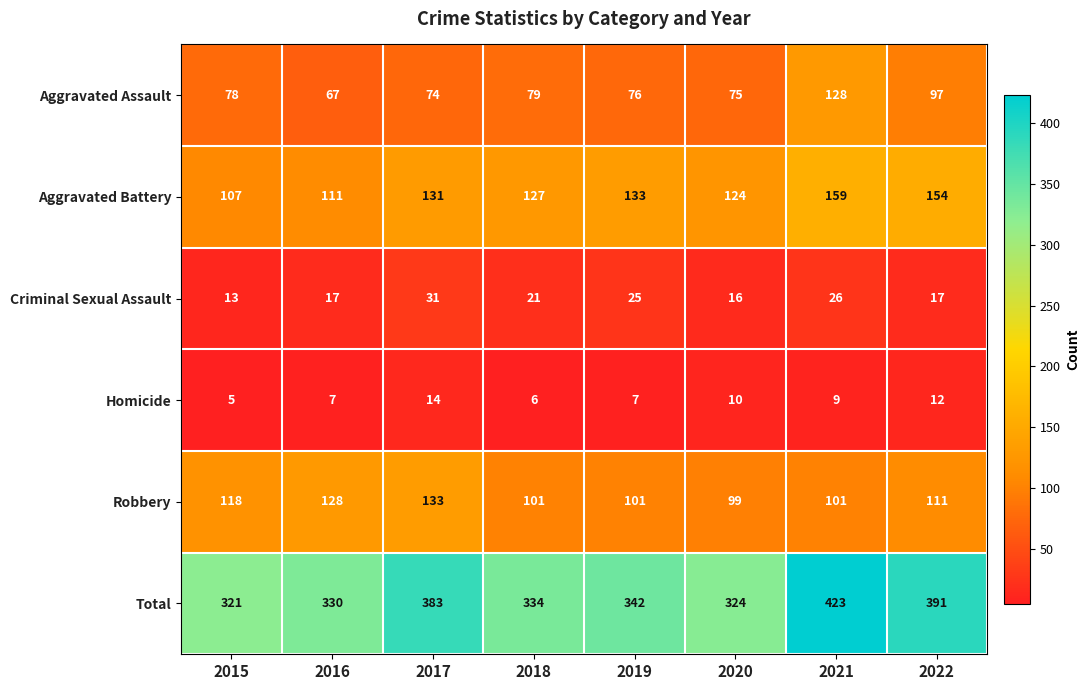

Which series has the largest total across all categories?

Total